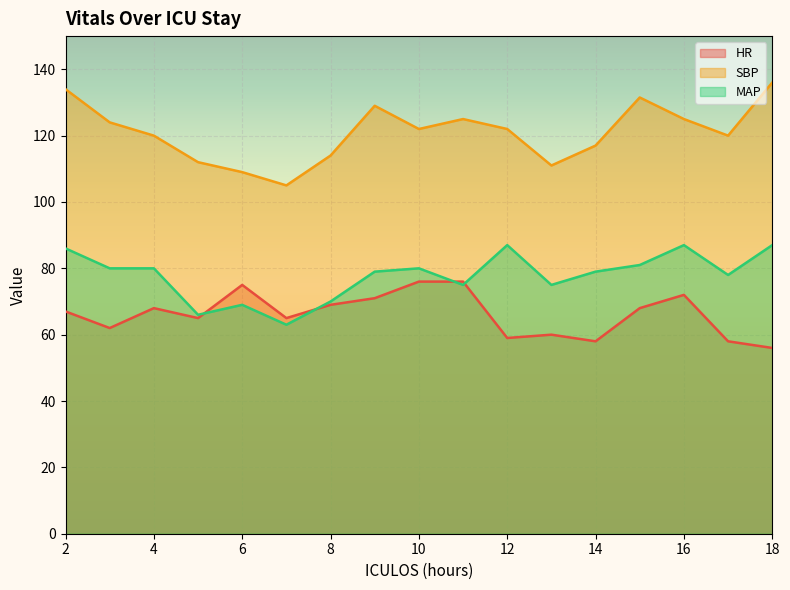

In HR, how many points are lower than both neighbors (excluding endpoints)?

5